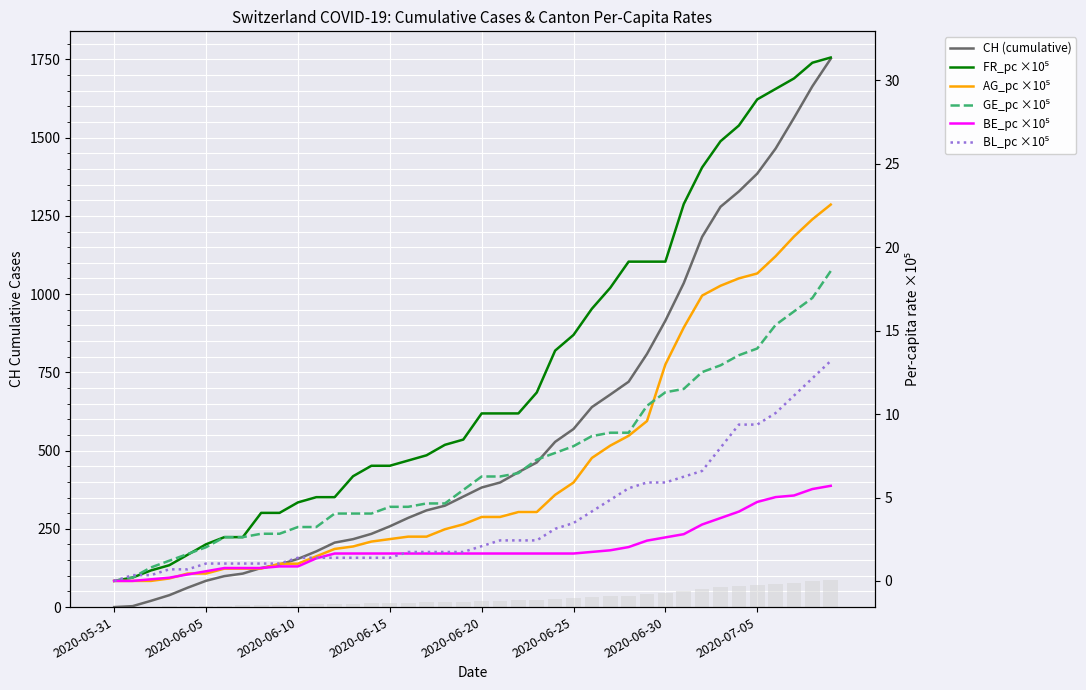

What is the sum of all FR_pc ×10⁵ values?

498.4